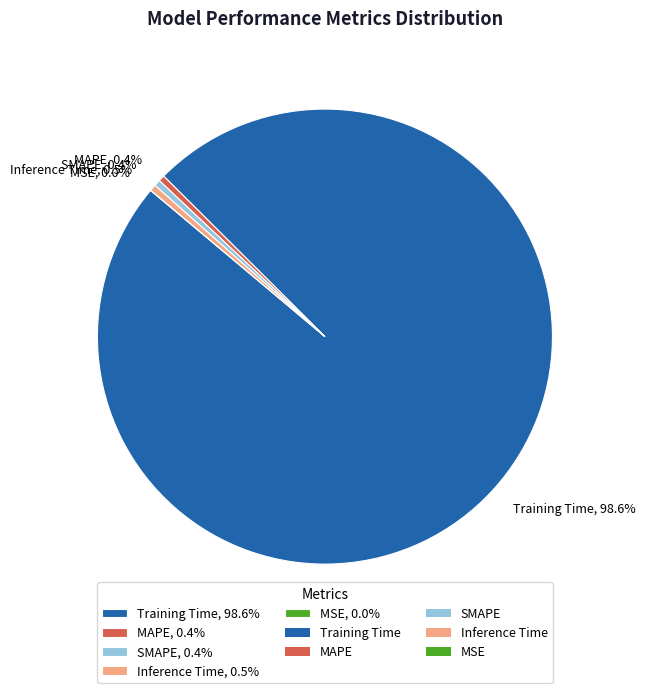

Is there a majority slice in this chart?

Yes